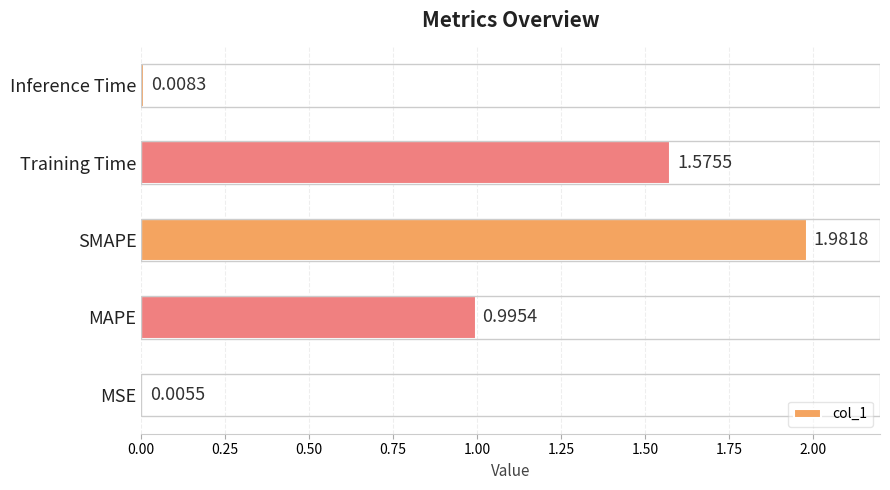

What is the sum of all values?

4.6